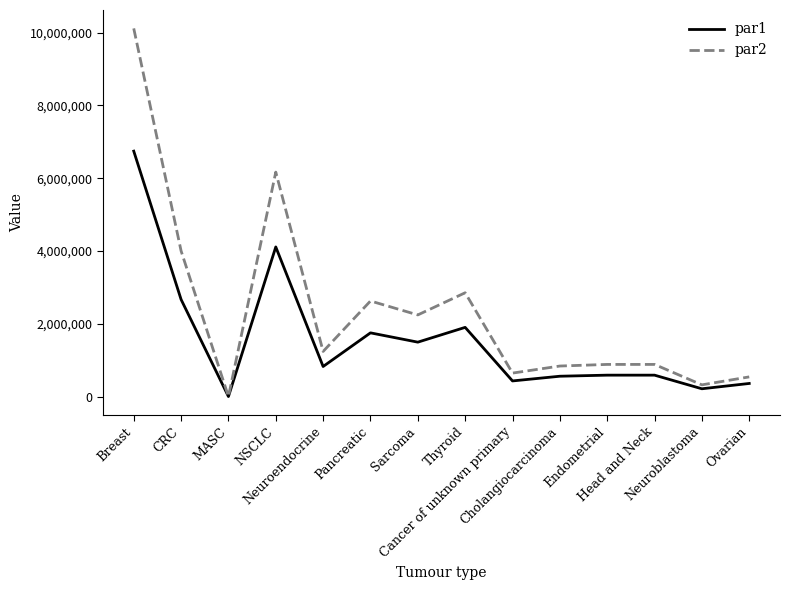

What position from the left is Thyroid?

8